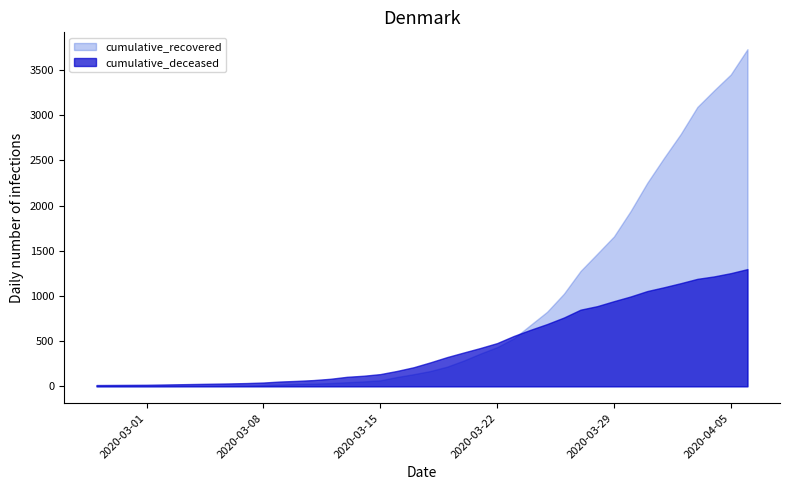

How many data points in cumulative_deceased are less than 265?

20